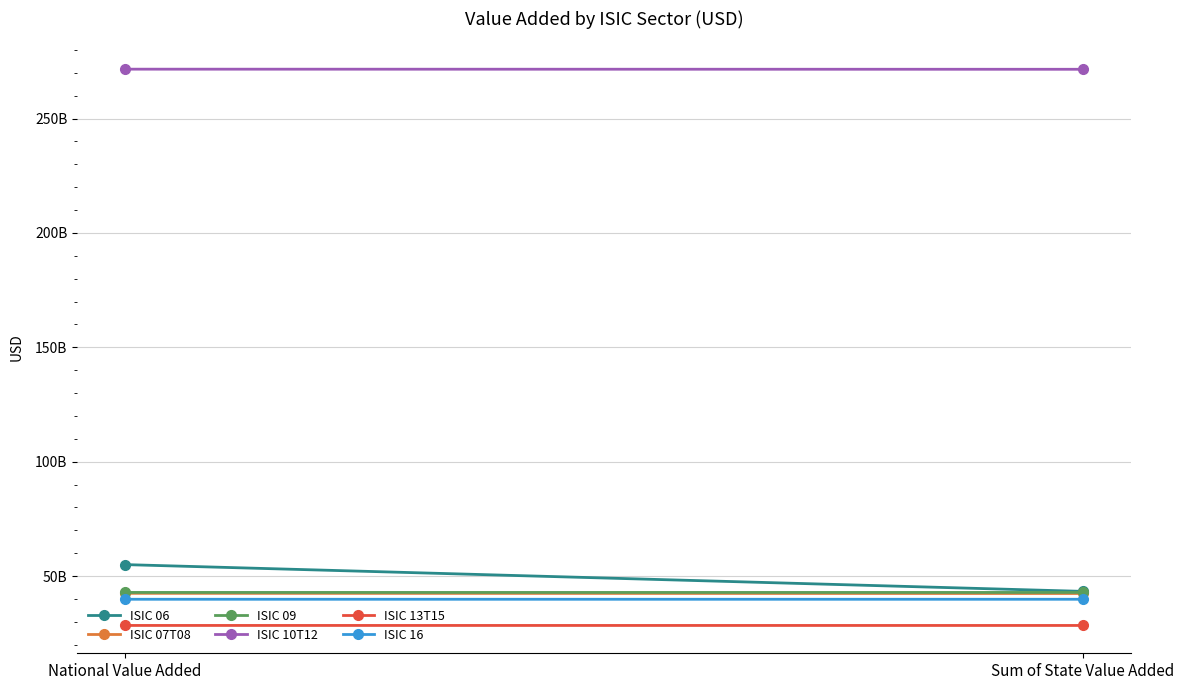

At which label is ISIC 10T12 closest to 271553177220?

National Value Added